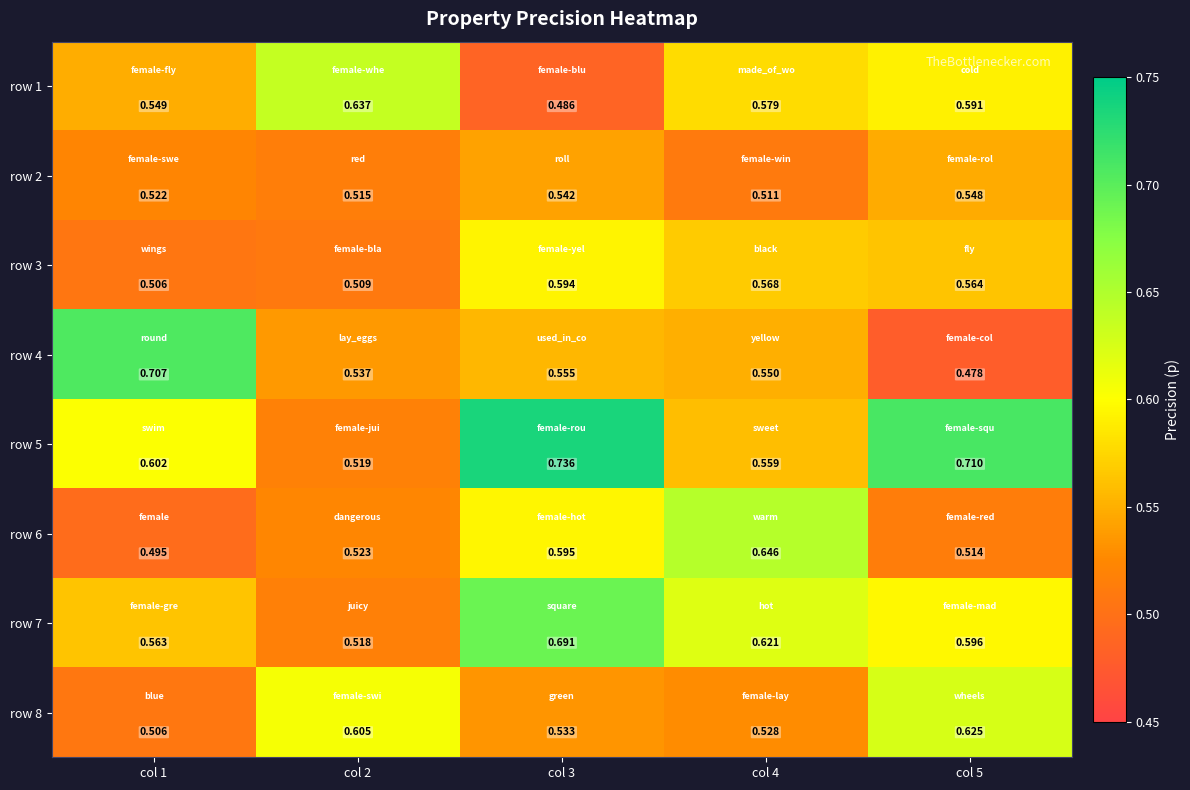

Is the value of row 8 at col 3 greater than the value of row 3 at col 2?

Yes